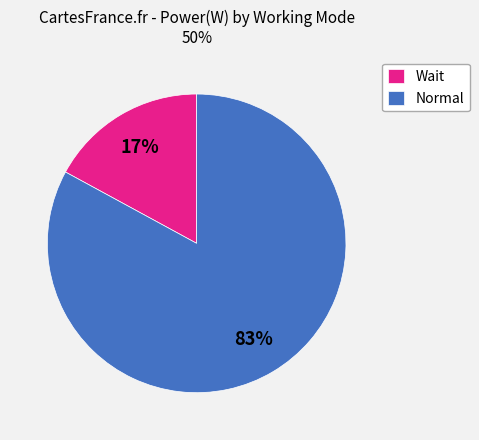

To the nearest percent, what is the difference between the largest and smallest slice percentages?

66%